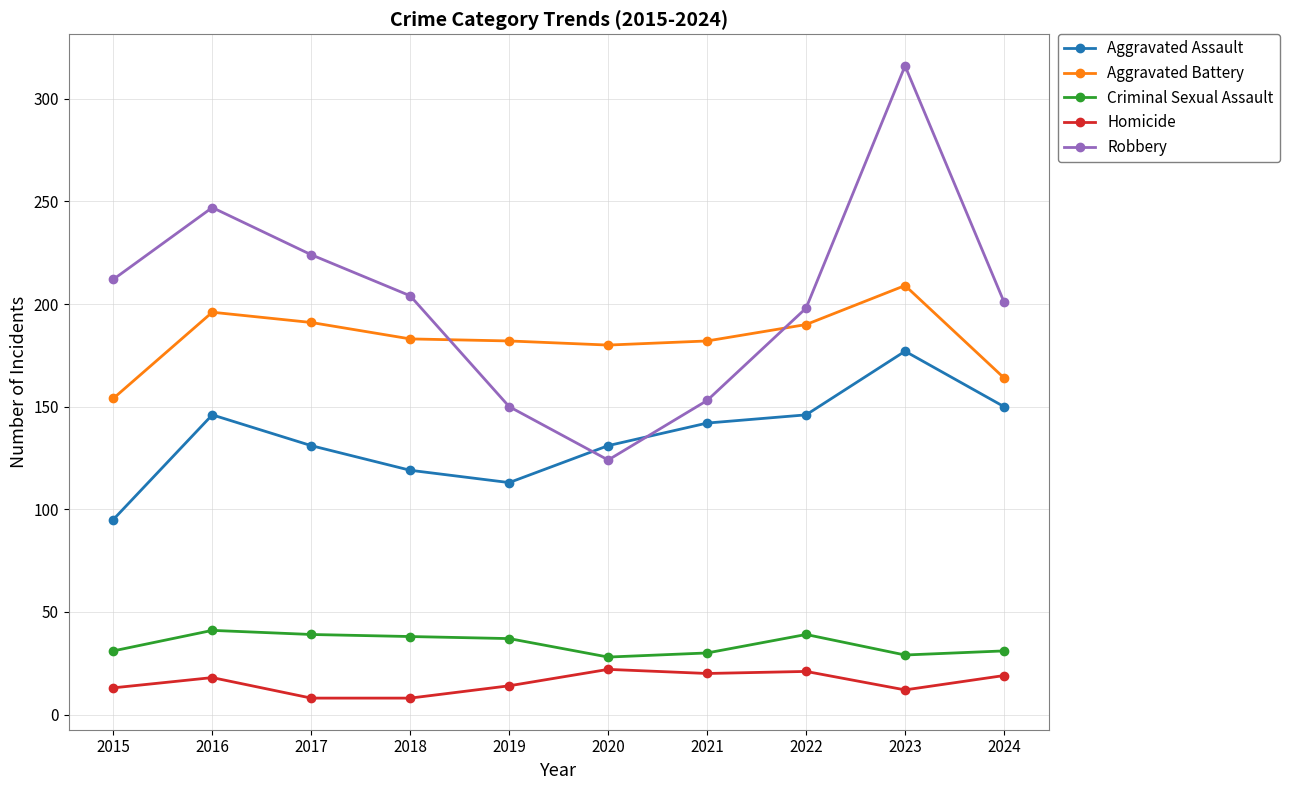

Rank the series at 2023 from lowest to highest value.

Homicide, Criminal Sexual Assault, Aggravated Assault, Aggravated Battery, Robbery